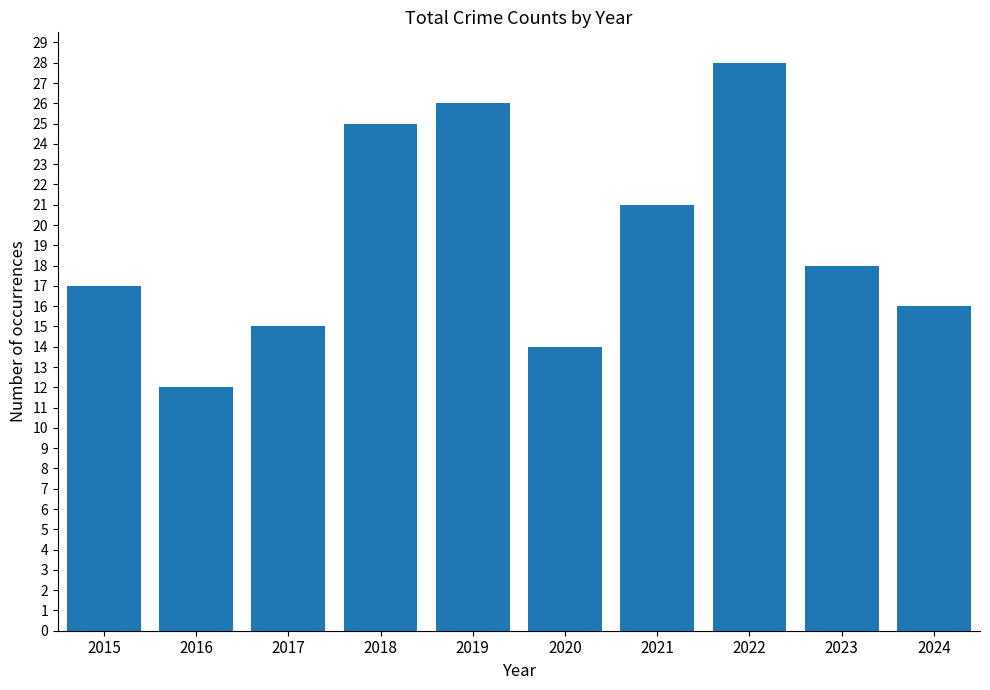

The chart shows a value of 37 at 2018. True or false?

False